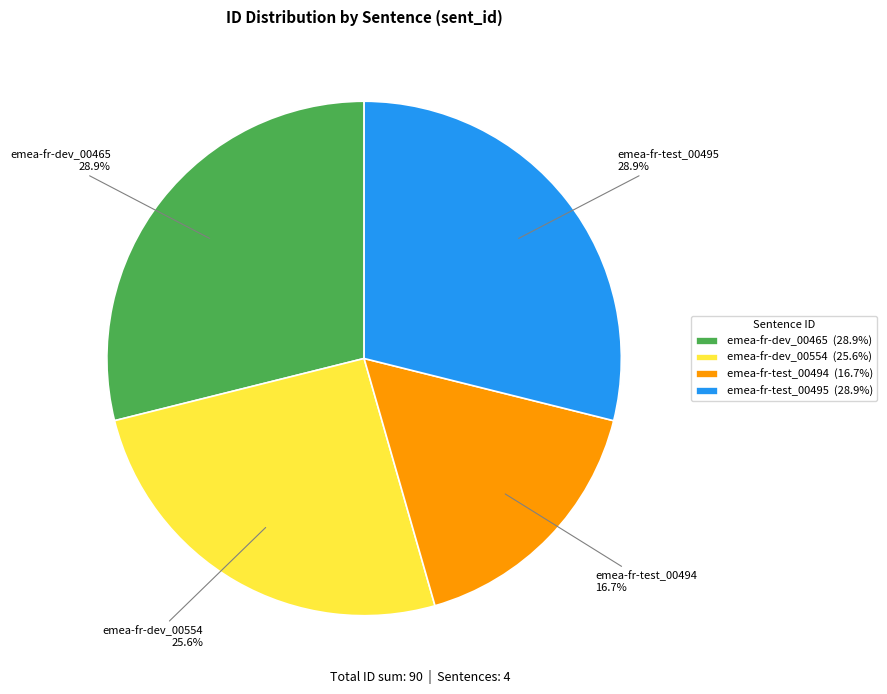

To the nearest percent, what percentage of the pie is emea-fr-dev_00554?

26%